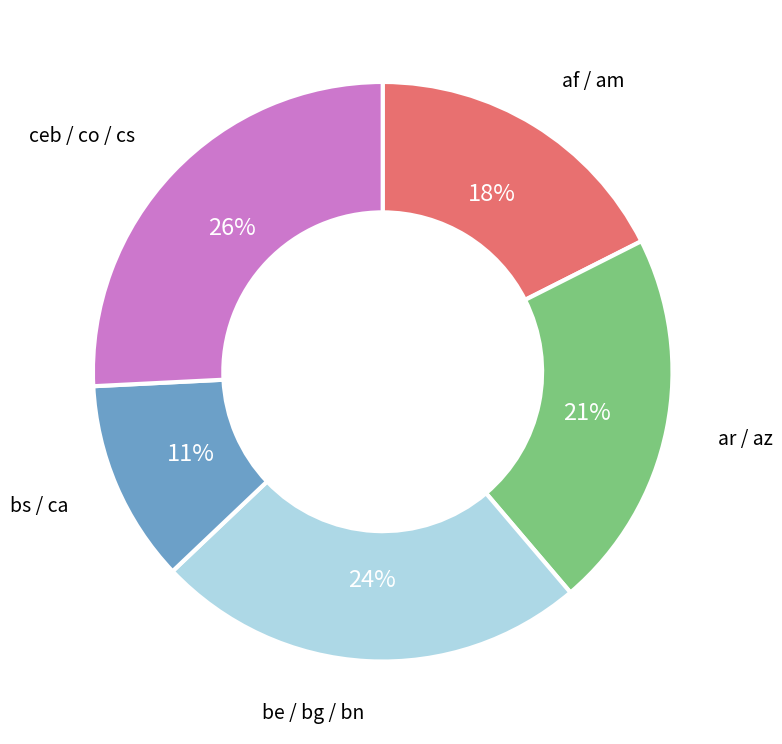

To the nearest percent, what is the average slice percentage?

20%